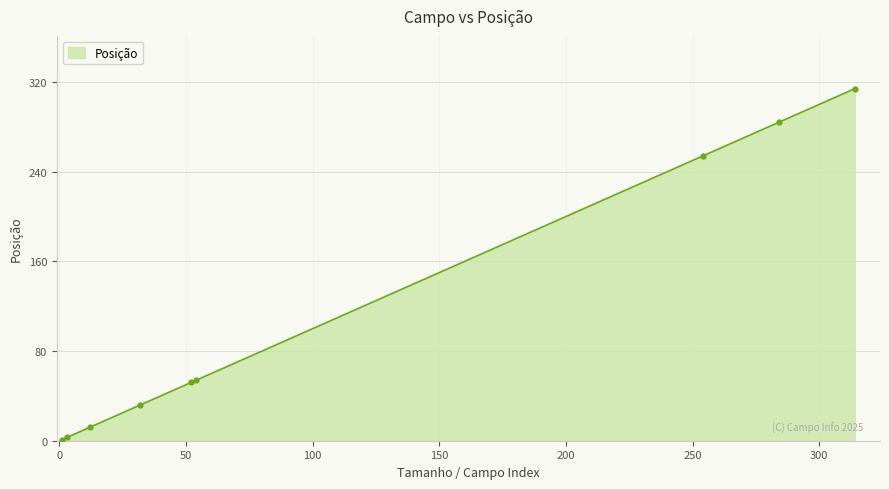

True or false: the data has more than 1 interior local peaks.

False